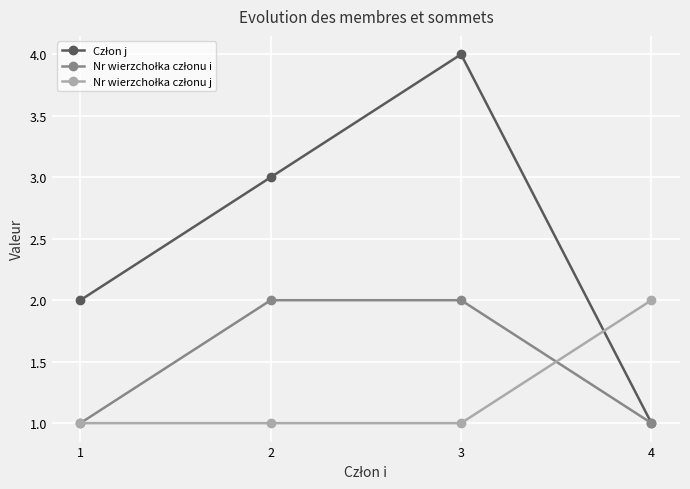

At which category does the chart reach its peak across all series?

3